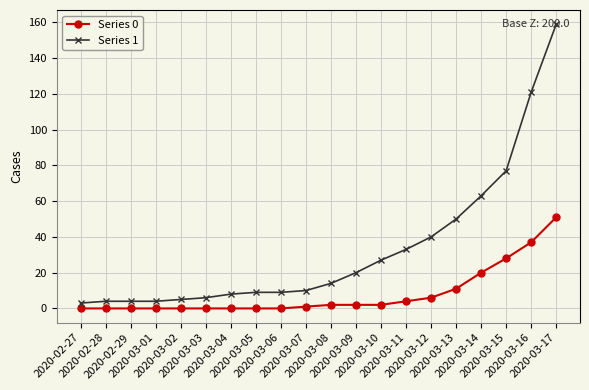

Between 2020-03-01 and 2020-03-14, which series saw the biggest shift?

Series 1